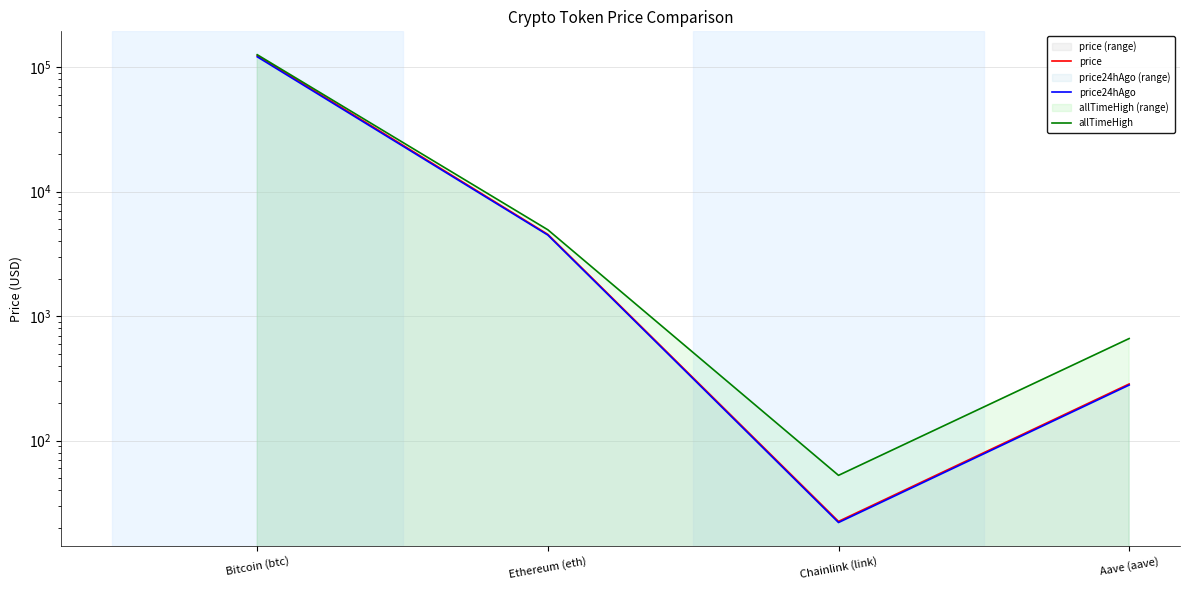

What is the sum of all allTimeHigh values?

131740.4